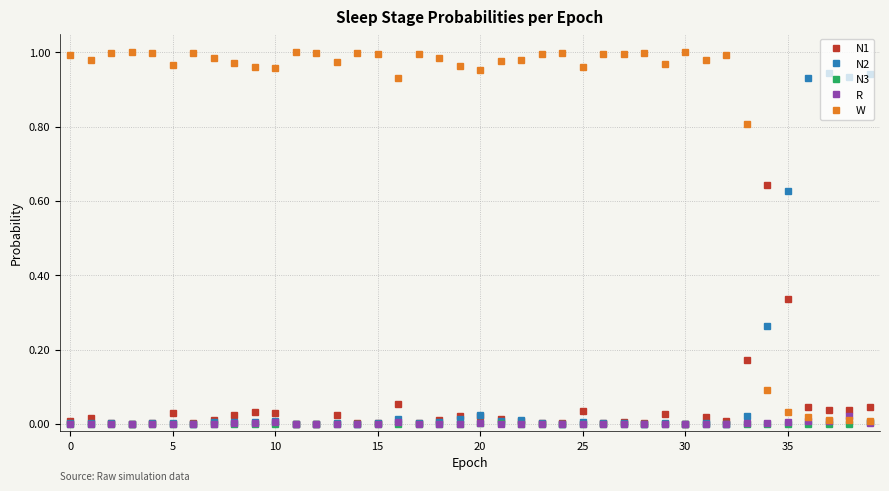

True or false: W and N2 intersect in this chart.

True